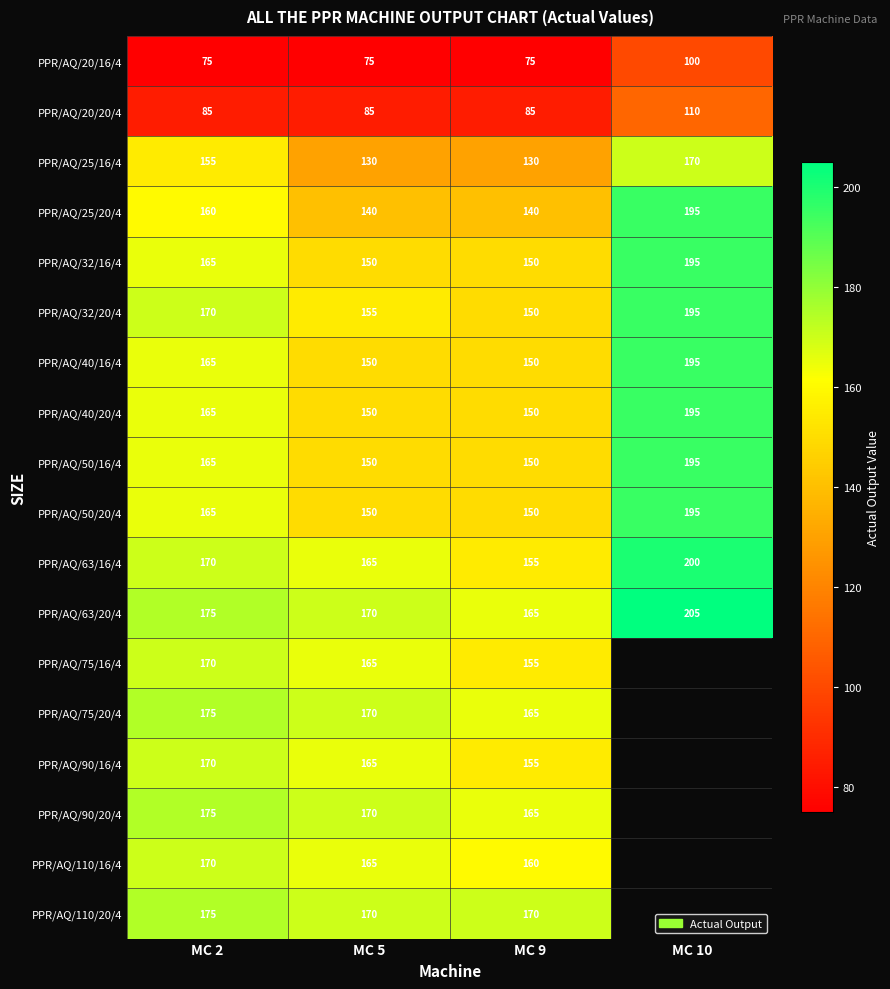

Count the PPR/AQ/40/16/4 values in the range 150 to 195.

4